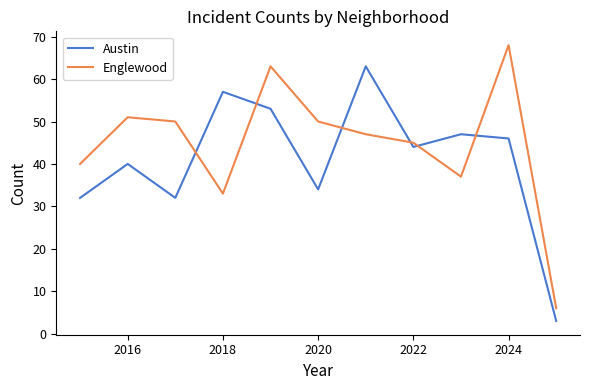

Reading left to right, list all the values displayed in this chart.

Austin: 32	40	32	57	53	34	63	44	47	46	3
Englewood: 40	51	50	33	63	50	47	45	37	68	6